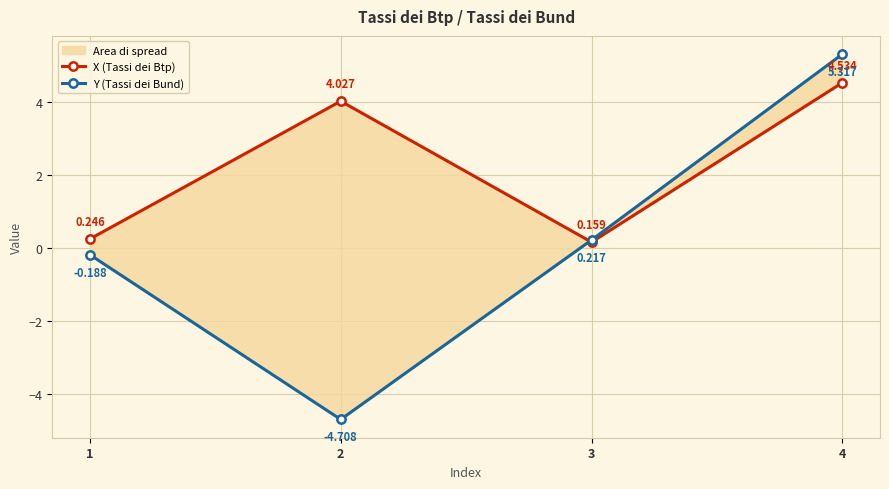

What is the approximate value of X (Tassi dei Btp) at 4?

4.5